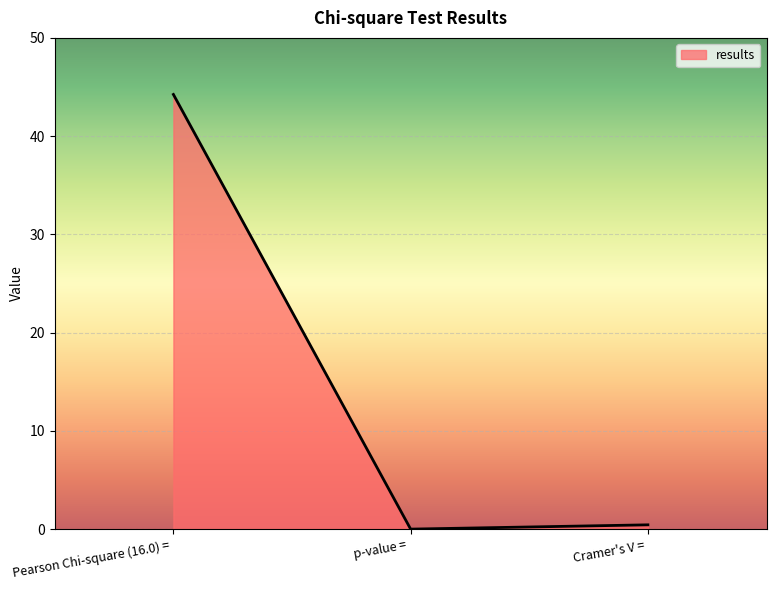

Where is the data nearest to the value 22?

Cramer's V = 